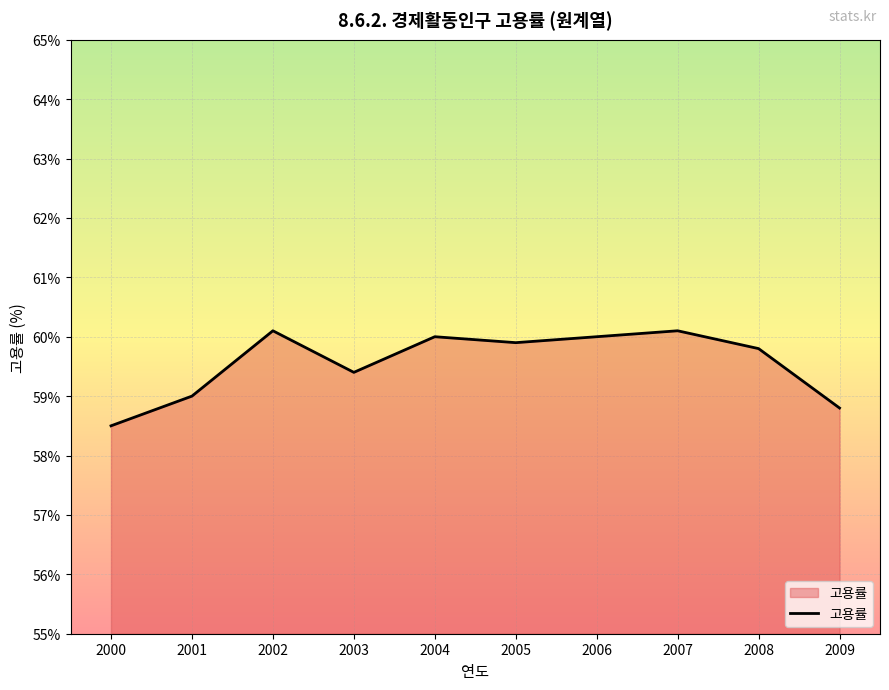

Where is the first local maximum?

2002